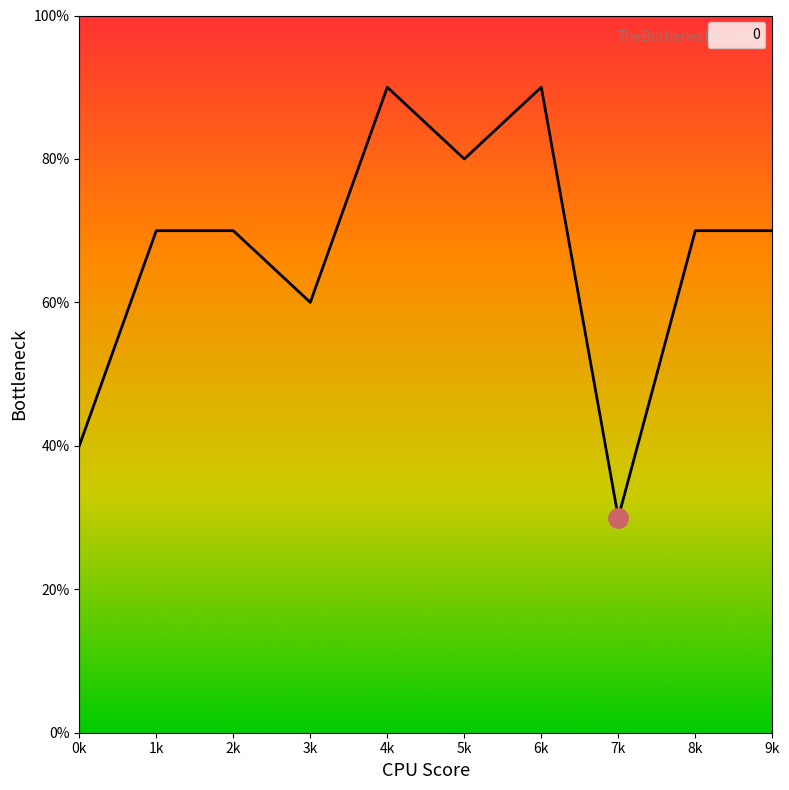

List the labels in order of value, largest first.

4k, 6k, 5k, 1k, 2k, 8k, 9k, 3k, 0k, 7k